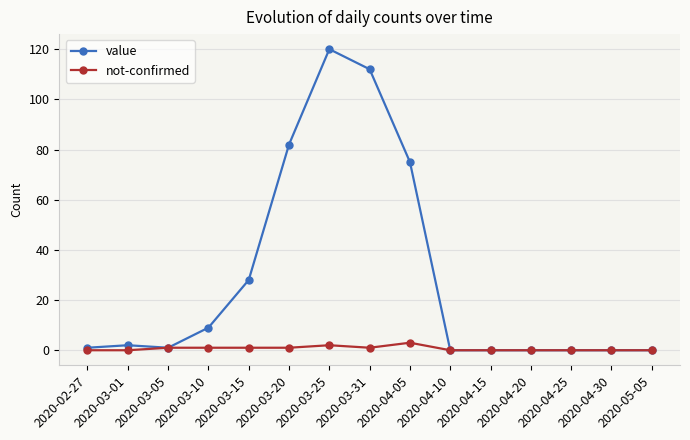

How many series are shown in this chart?

2